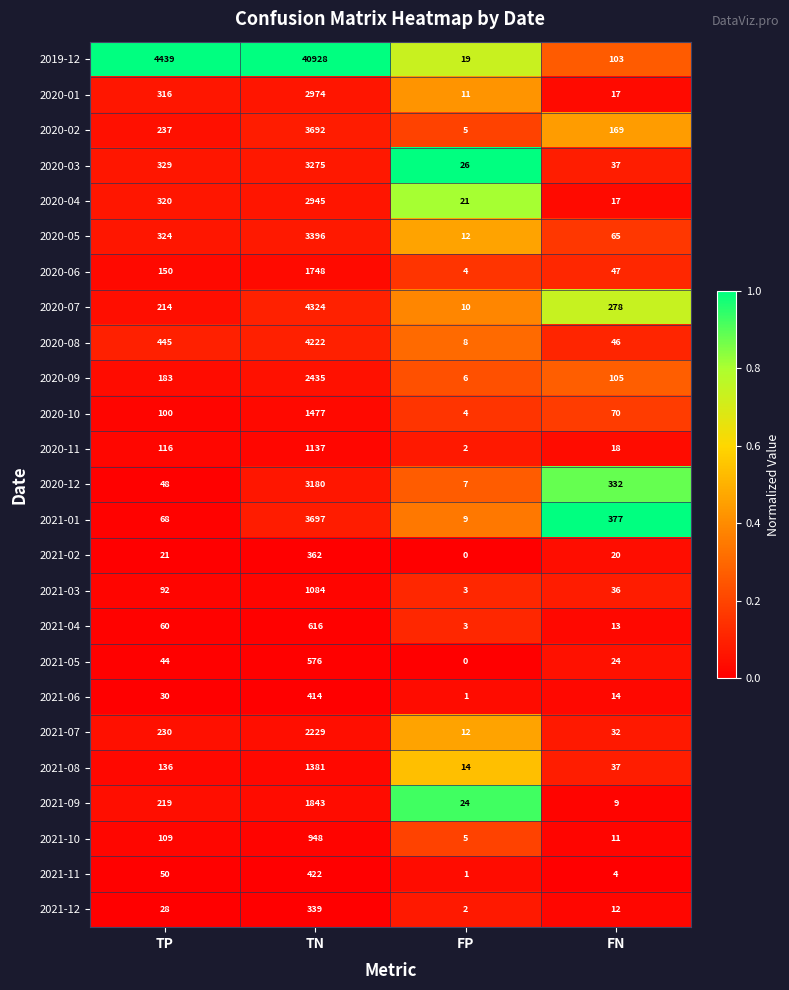

How many data points in 2021-08 are less than 136?

2